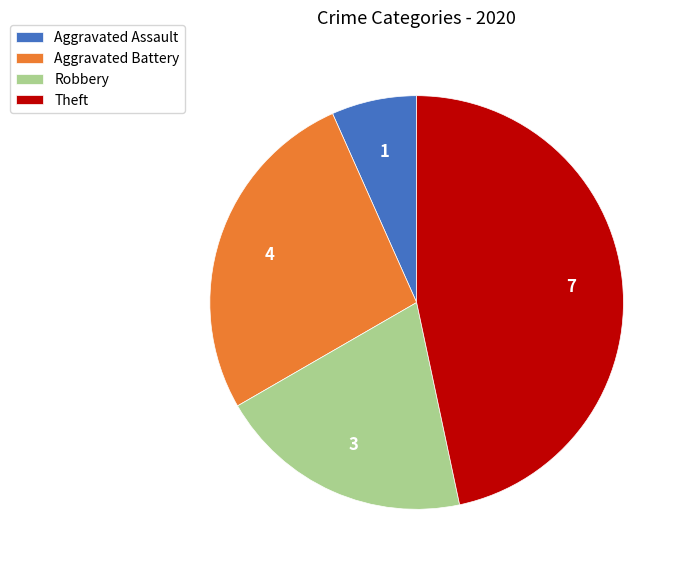

Count the number of slices in the pie.

4